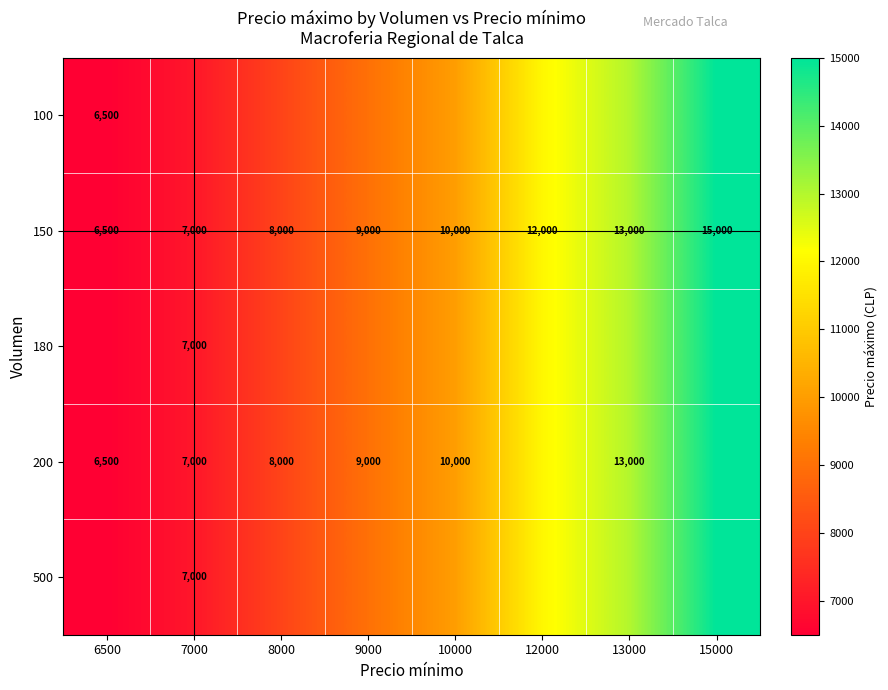

At which label does 150 reach its minimum?

6500